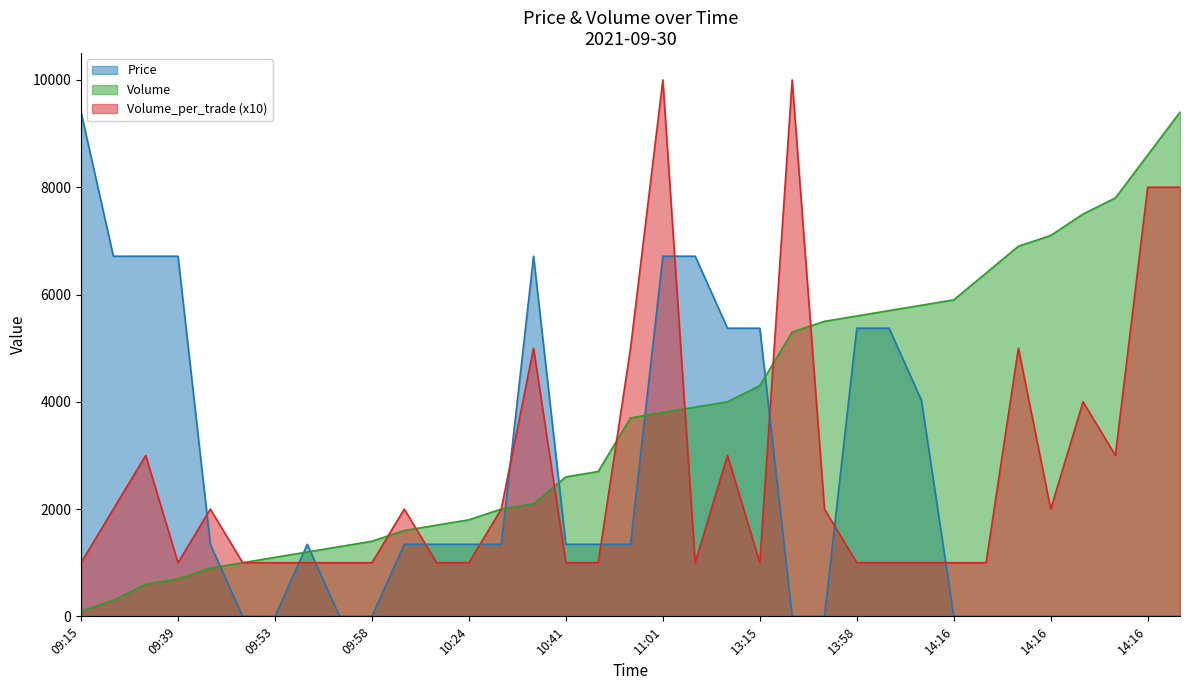

True or false: Volume_per_trade and Volume cross at least once.

True